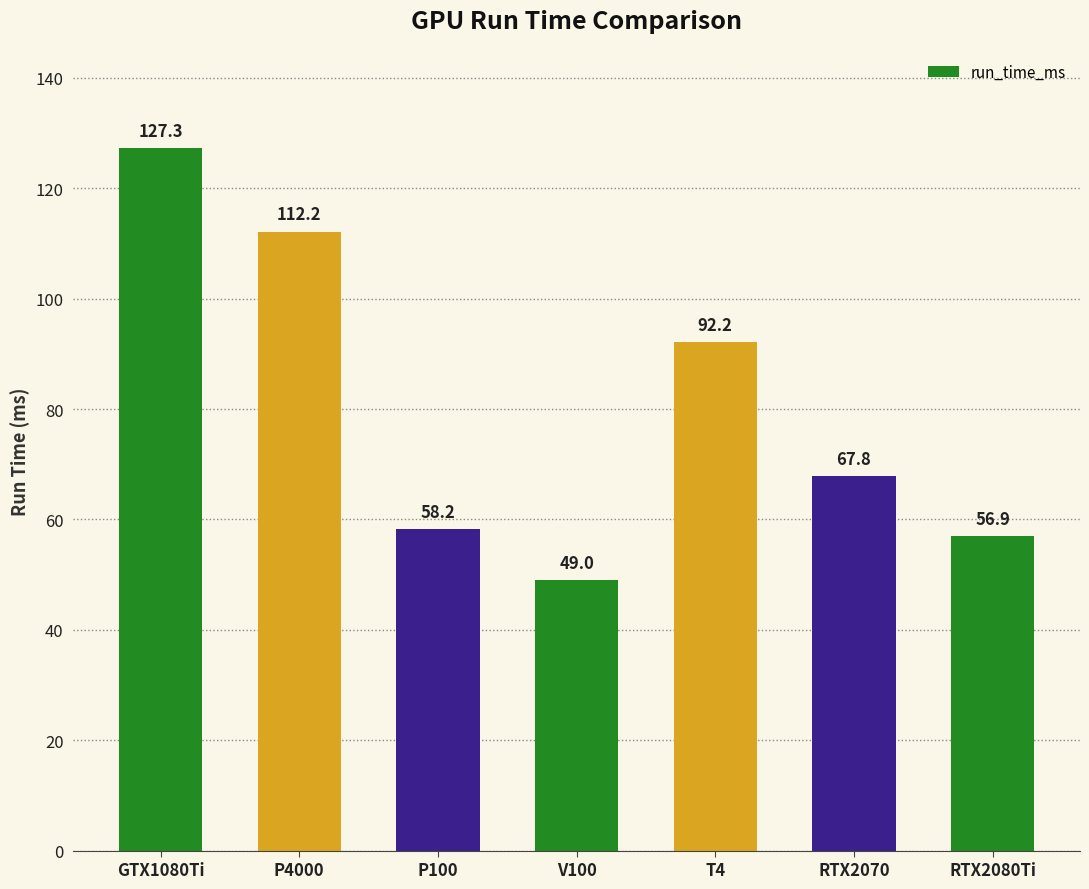

The value at P4000 is 24.2. True or false?

False